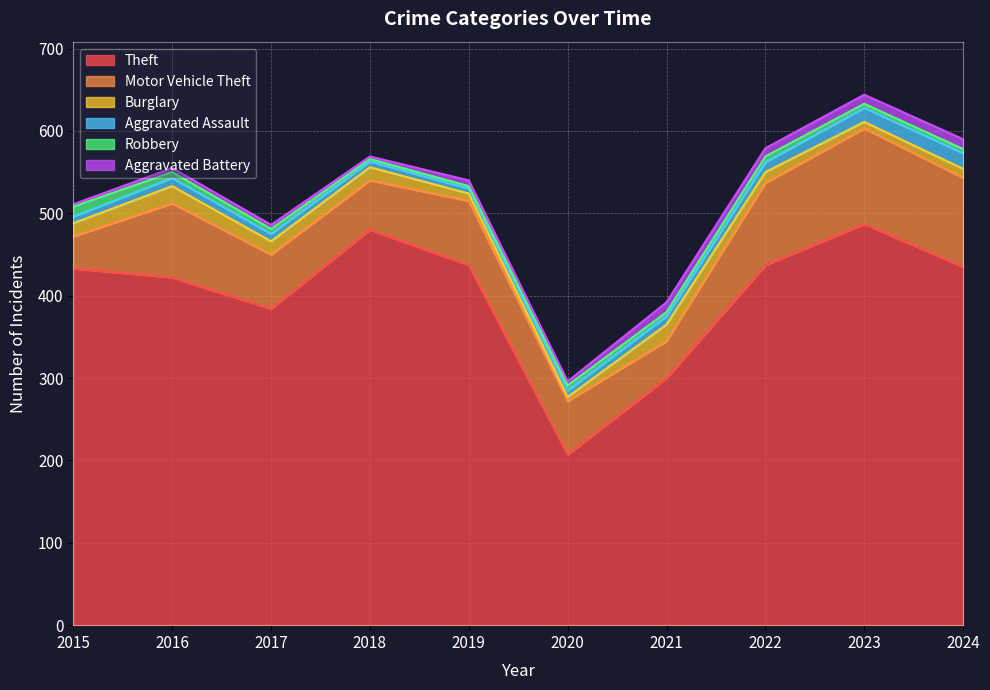

What is the spread (max minus min) of values at 2023?

482